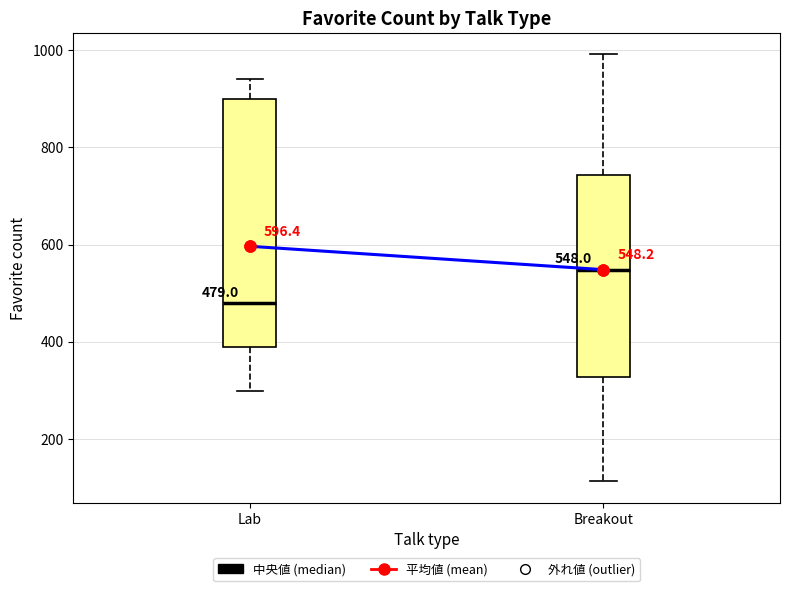

Which box has the lowest median line?

Lab